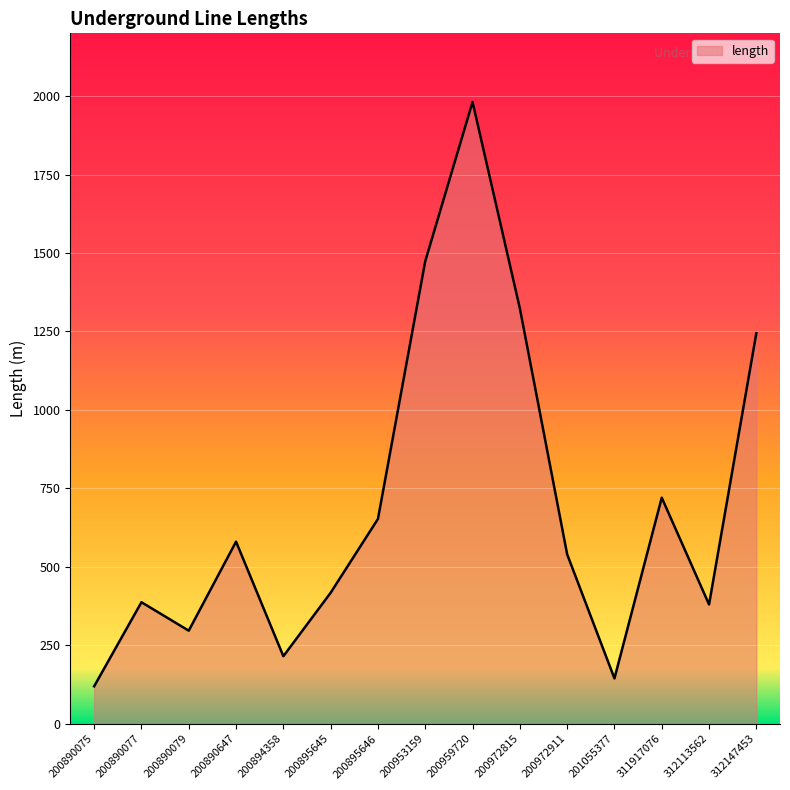

How many interior local peaks (higher than both neighbors) does the data have?

4